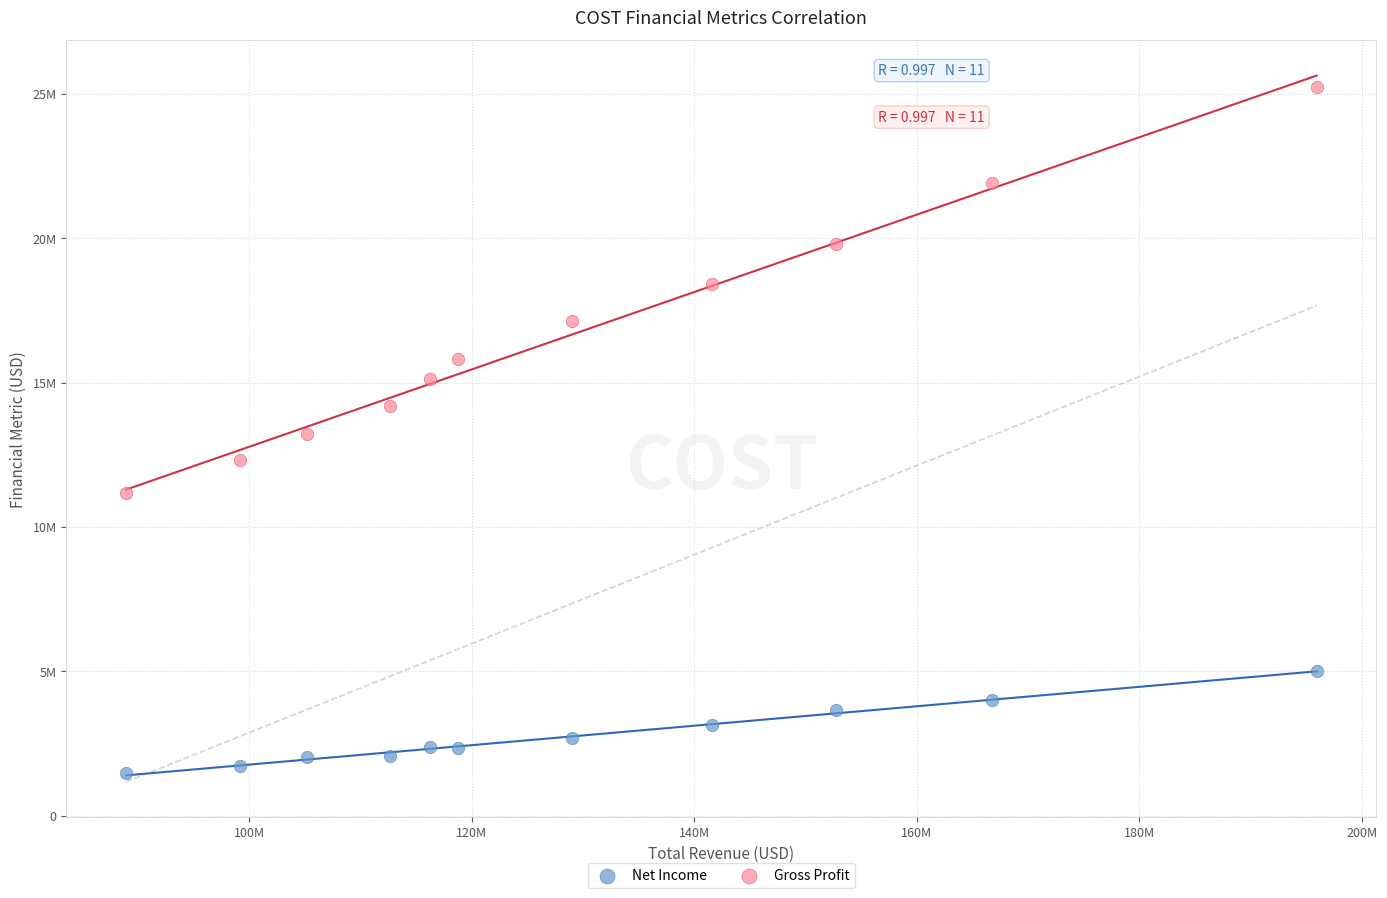

Which series contains the lowest Y value?

Net Income